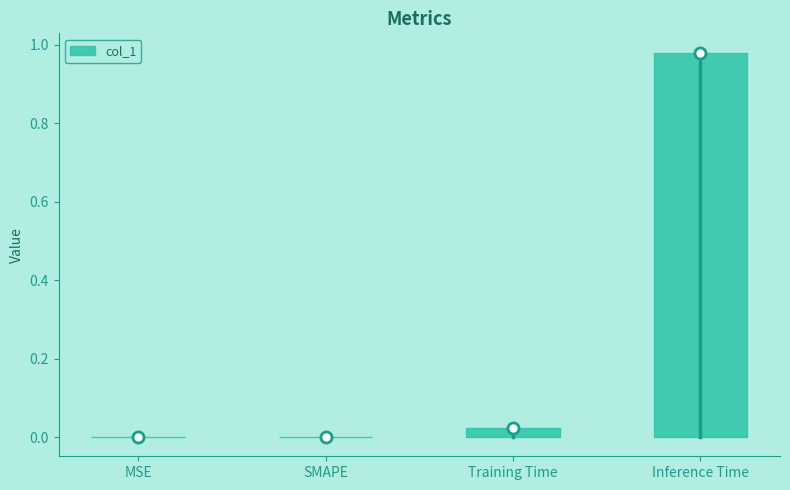

The chart shows a value of 0.0 at MSE. True or false?

True